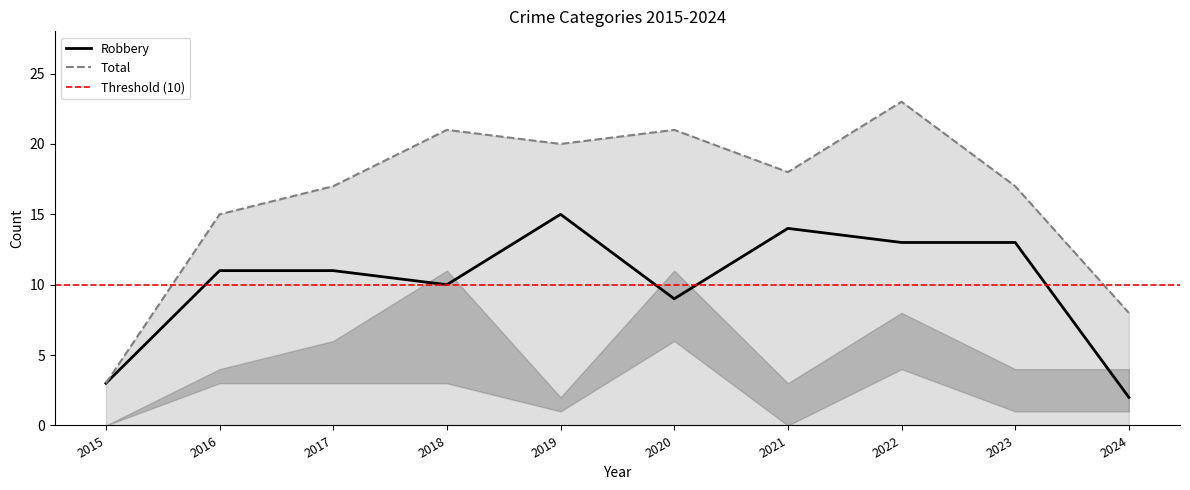

What is the average value of the Total series?

16